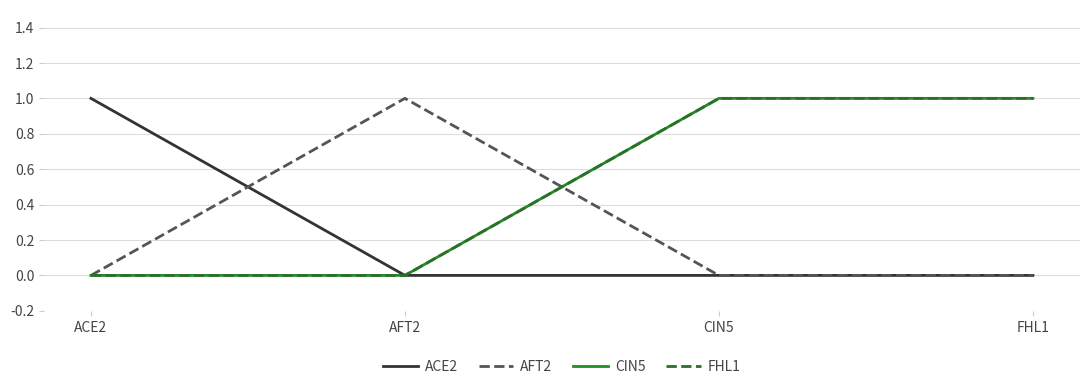

Does the chart have visible grid lines?

Yes